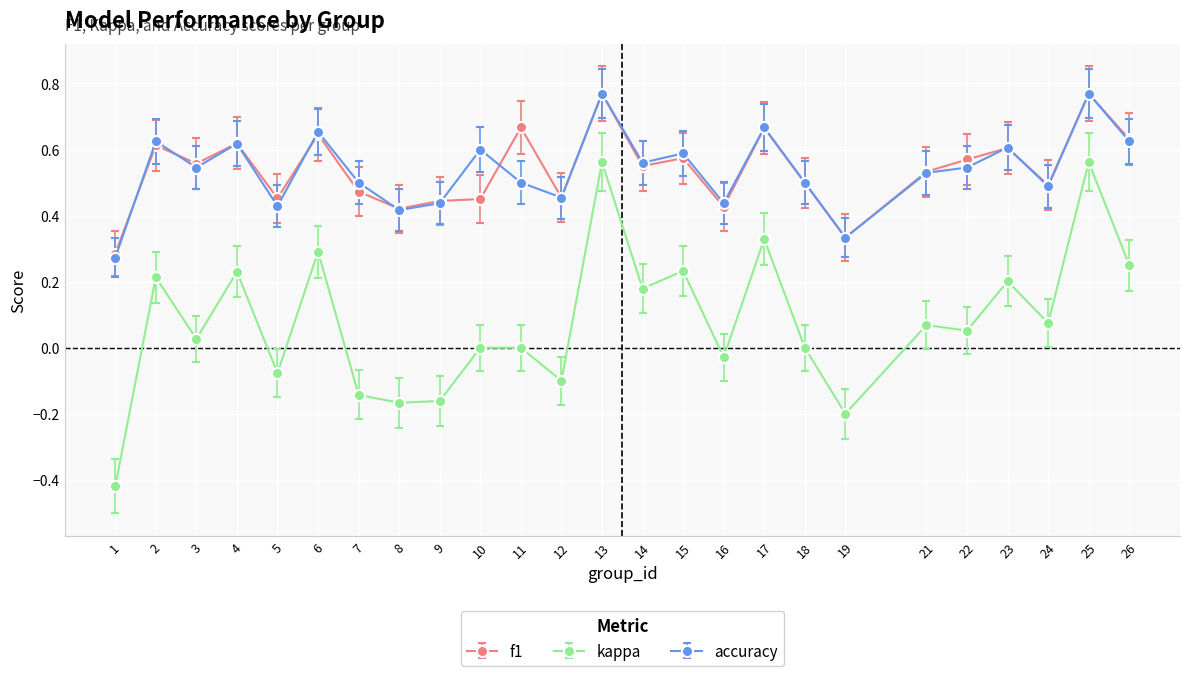

Is it true that f1 equals 0.1 at 24?

False